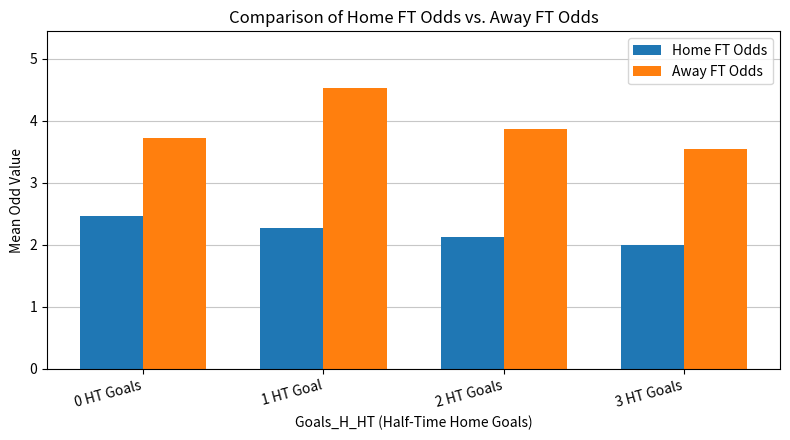

What is the difference between the Away FT Odds values at 2 HT Goals and 3 HT Goals?

0.3